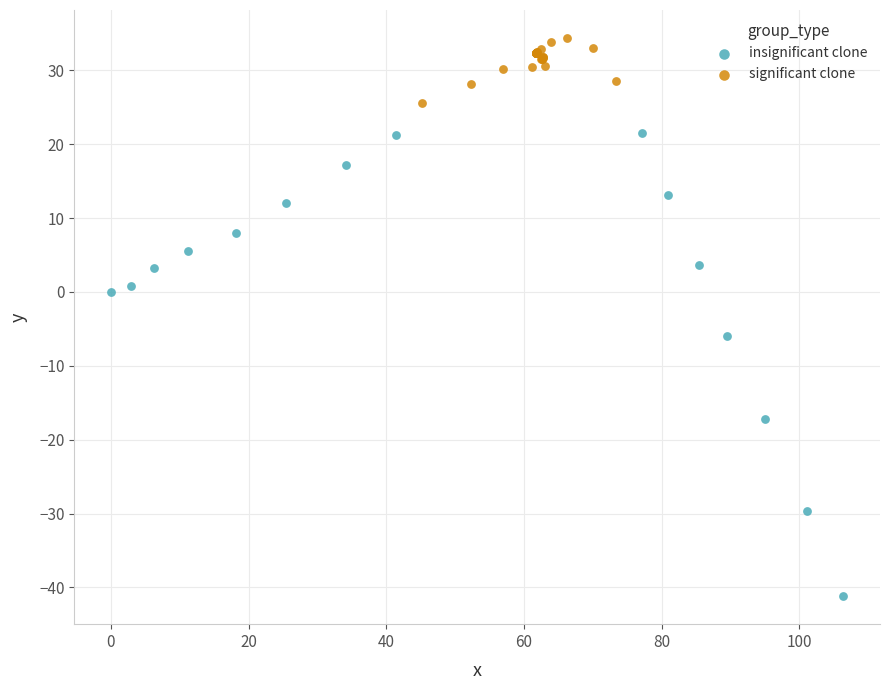

Which series reaches the minimum Y coordinate?

insignificant clone